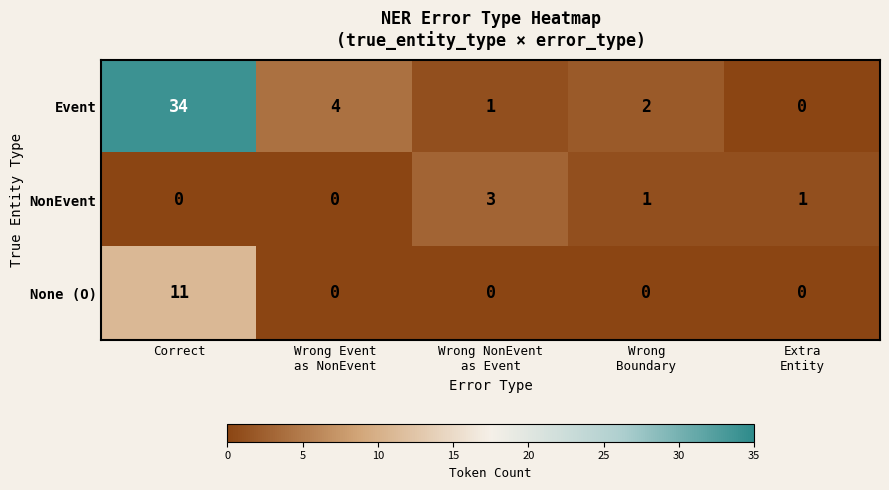

Reading left to right, extract all data points from this chart.

Event: 34	4	1	2	0
NonEvent: 0	0	3	1	1
None (O): 11	0	0	0	0